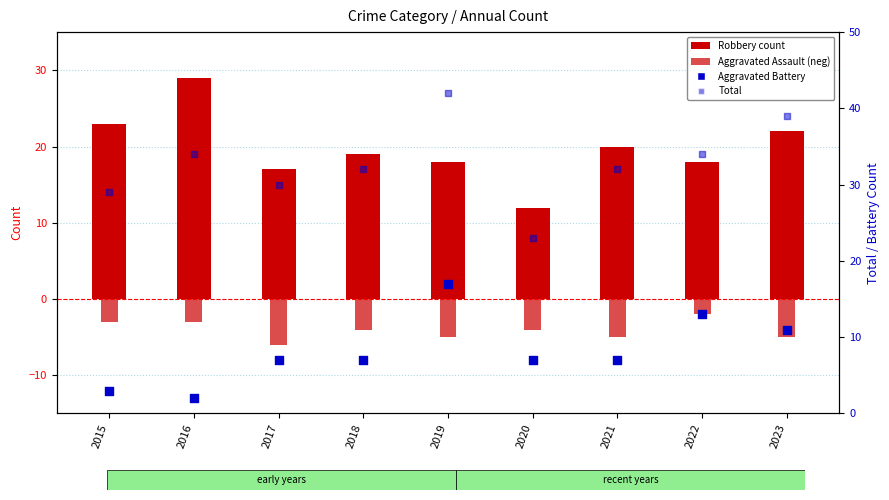

What are all the series names shown in the legend?

Robbery count, Aggravated Assault (neg), Aggravated Battery, Total